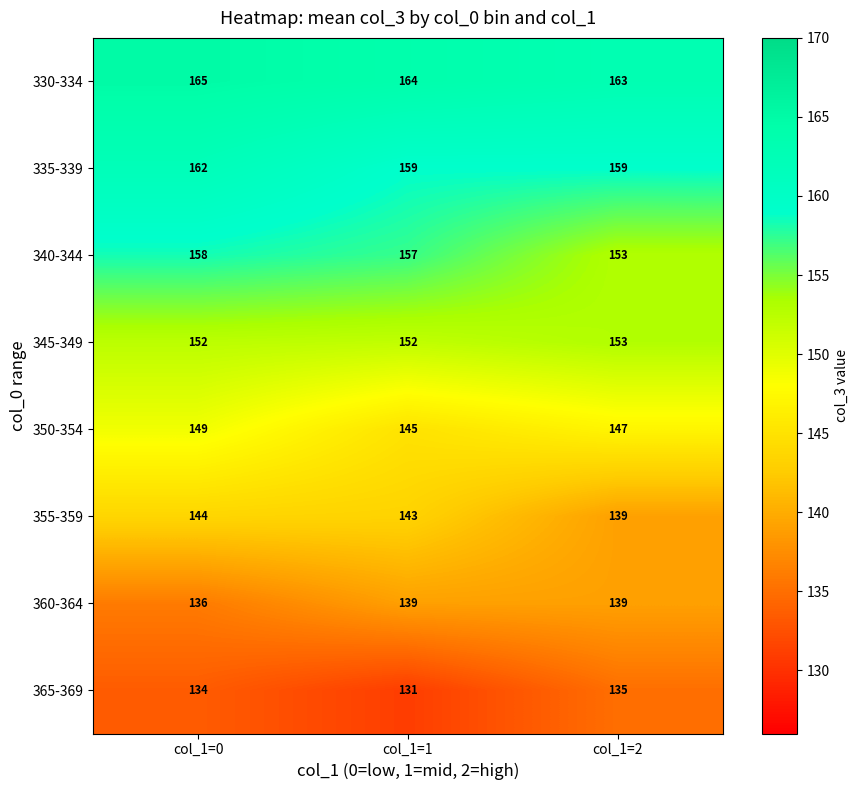

Reading left to right, what are all the values shown in this chart?

330-334: col_1=0=165	col_1=1=164	col_1=2=163
335-339: col_1=0=162	col_1=1=159	col_1=2=159
340-344: col_1=0=158	col_1=1=157	col_1=2=153
345-349: col_1=0=152	col_1=1=152	col_1=2=153
350-354: col_1=0=149	col_1=1=145	col_1=2=147
355-359: col_1=0=144	col_1=1=143	col_1=2=139
360-364: col_1=0=136	col_1=1=139	col_1=2=139
365-369: col_1=0=134	col_1=1=131	col_1=2=135